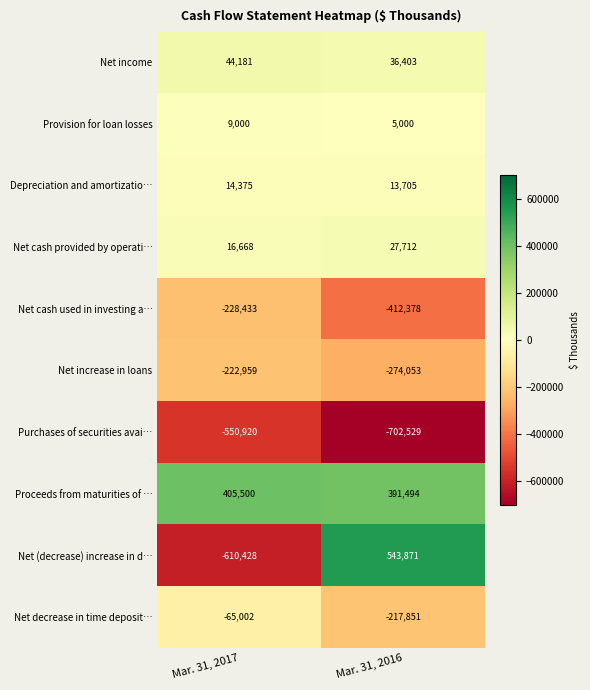

Where is Net increase in loans nearest to the value -248506?

Mar. 31, 2017